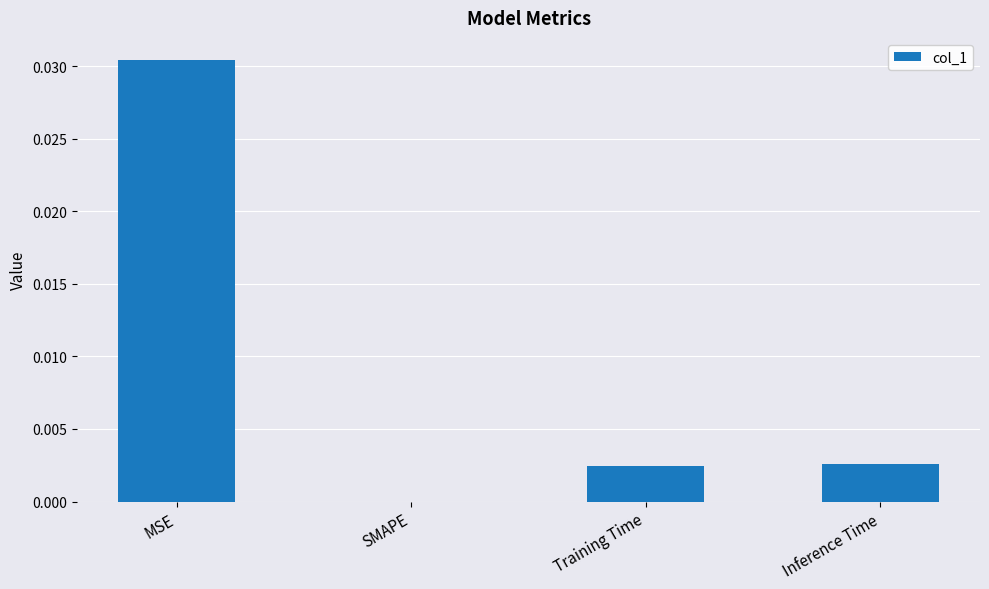

At which label is the value closest to 0?

SMAPE